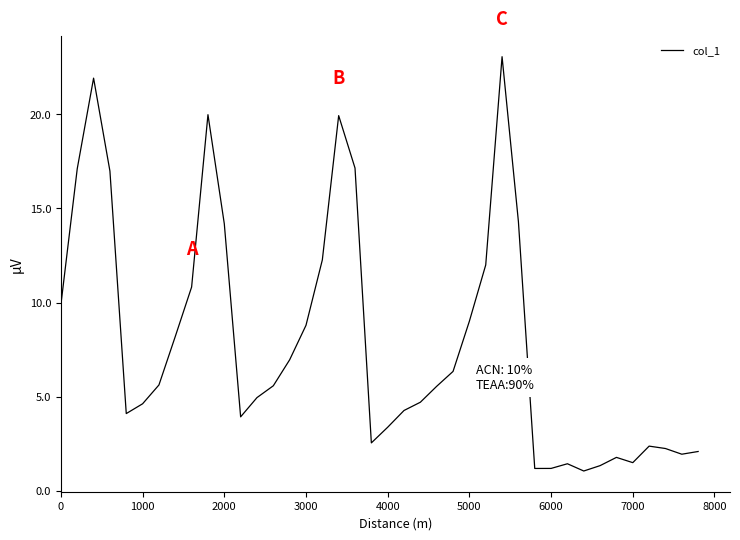

What is the difference between the maximum and minimum values?

22.0